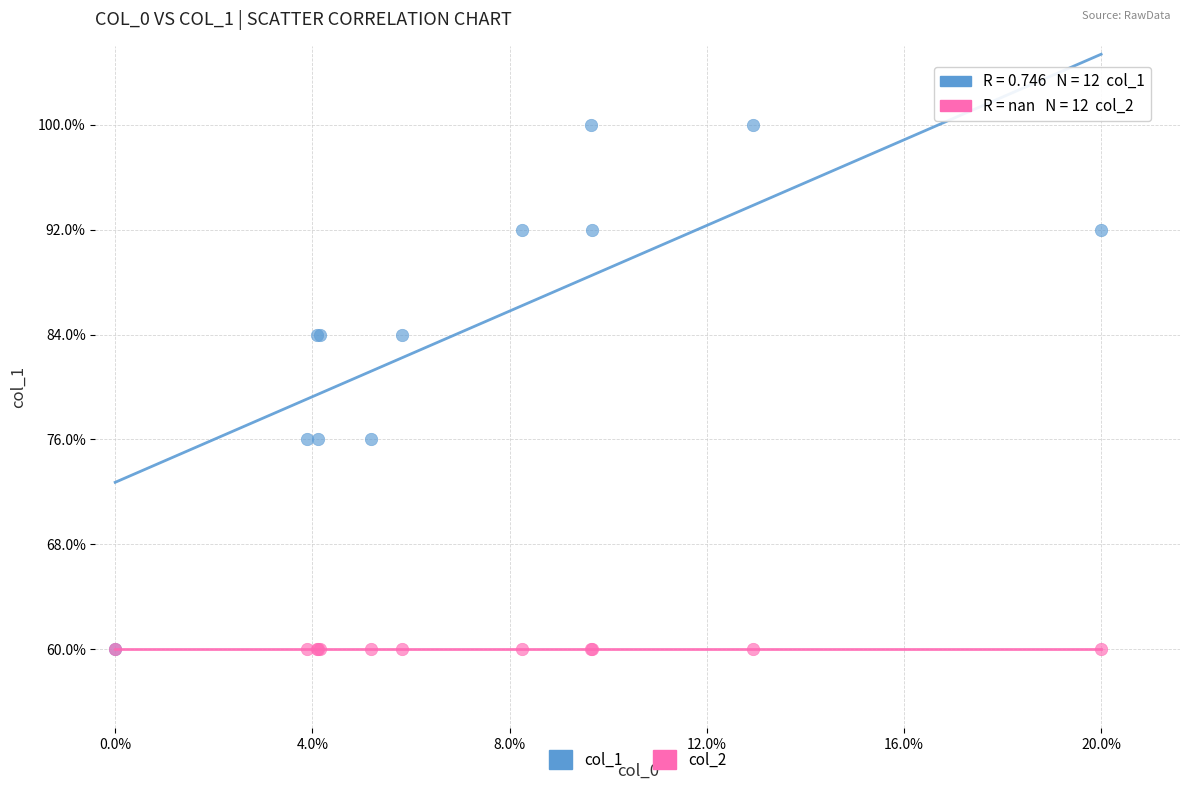

What are all the series names shown in the legend?

col_1, col_2